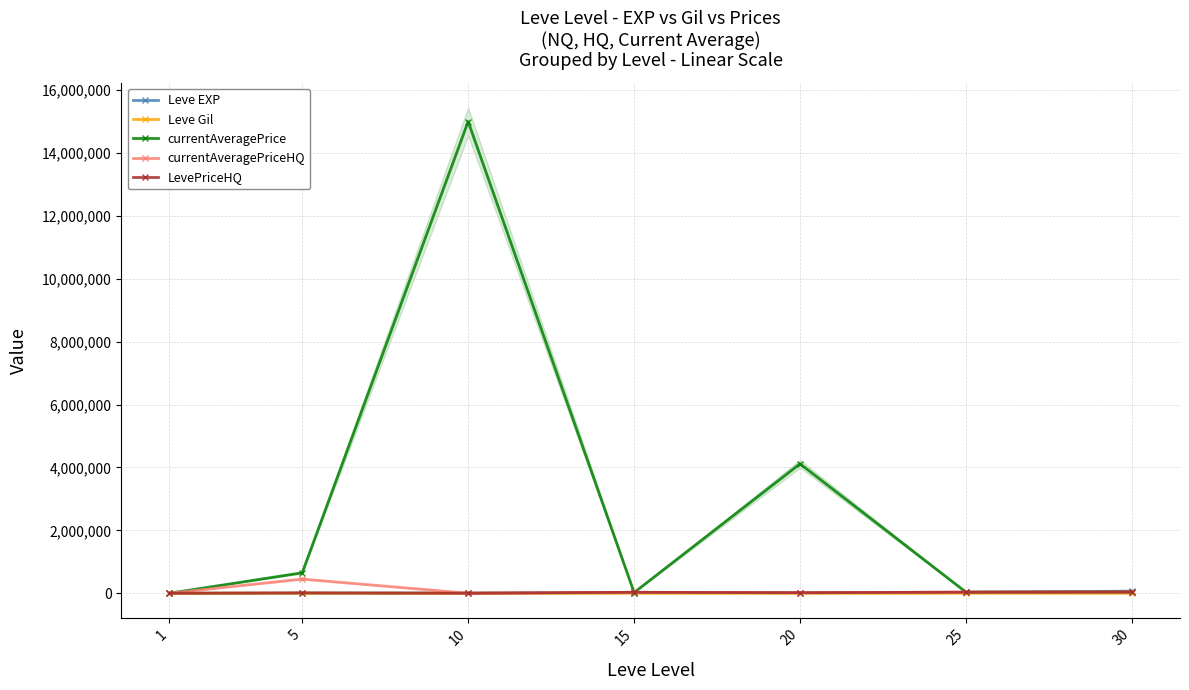

At which category is the sum across all series the highest?

10